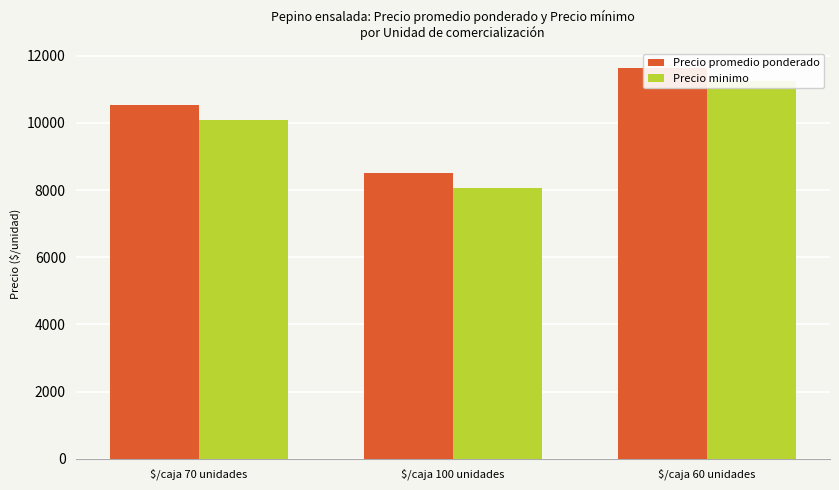

What is the sum of all Precio promedio ponderado values?

30667